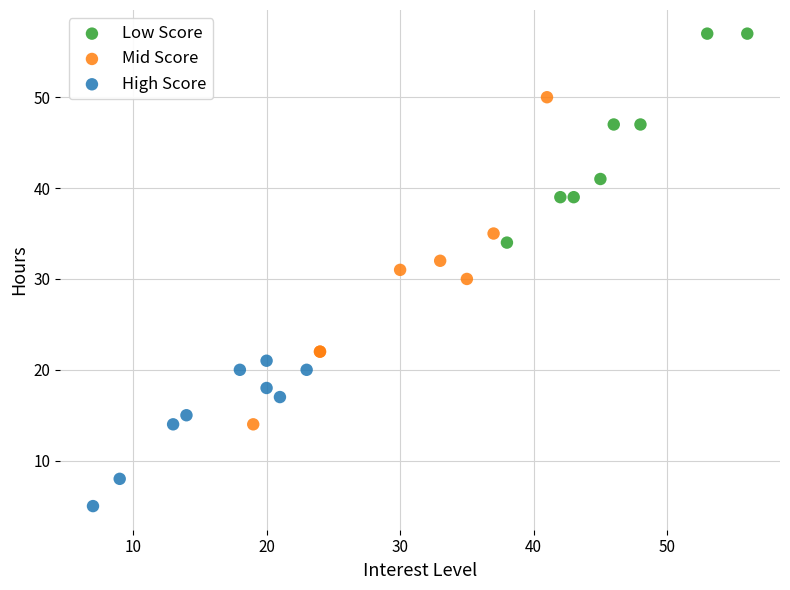

Which series has the widest spread of Y values?

Mid Score